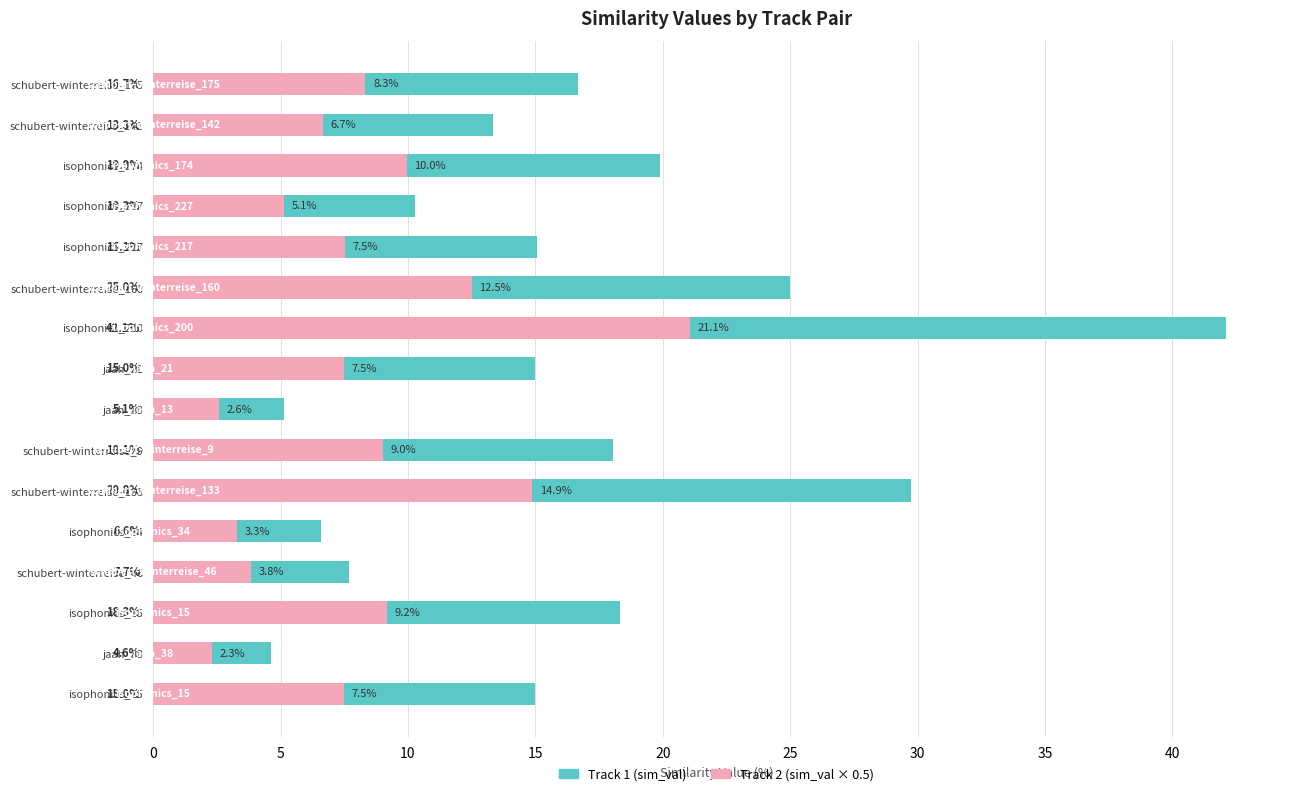

How many categories are shown in the chart?

16